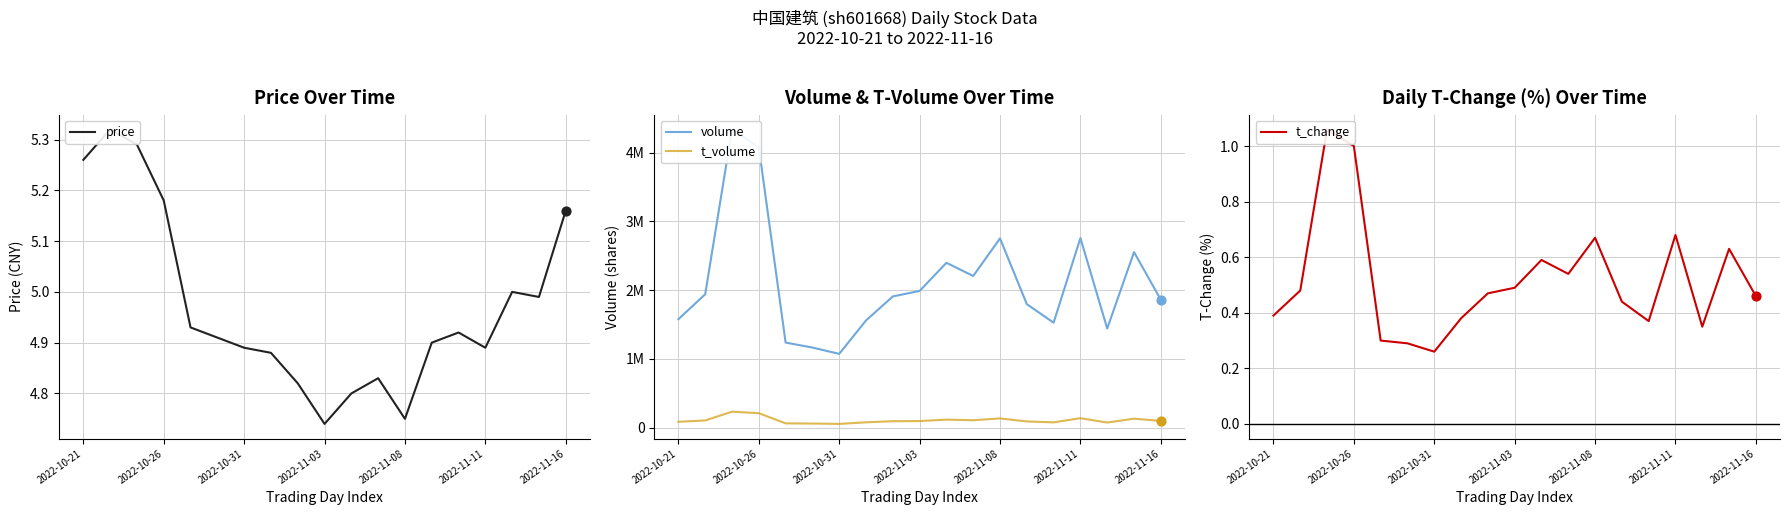

Which series reaches the minimum Y coordinate?

t_change